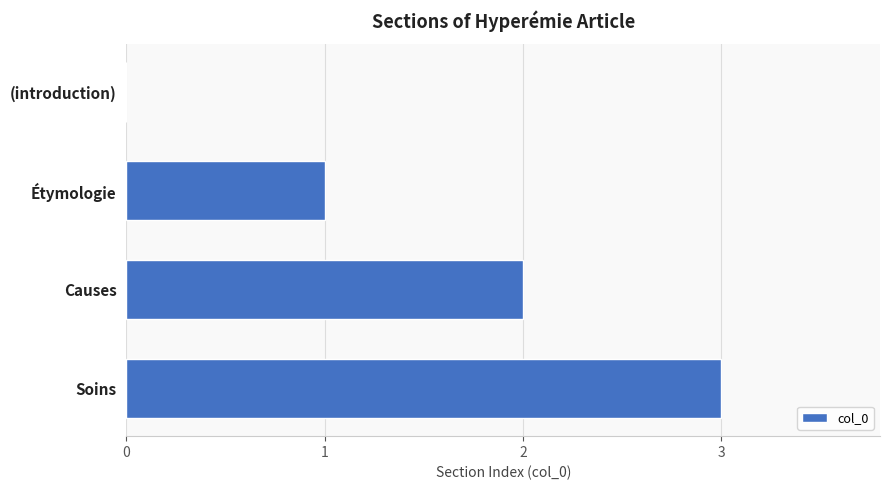

Which has a higher value, Étymologie or Soins?

Soins